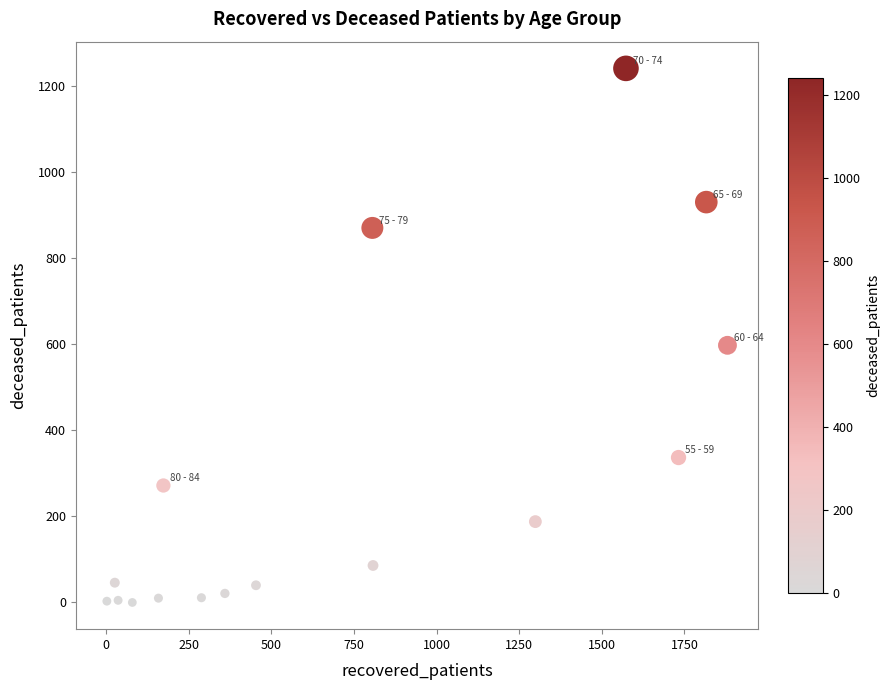

What is the range of X values (max minus min)?

1877